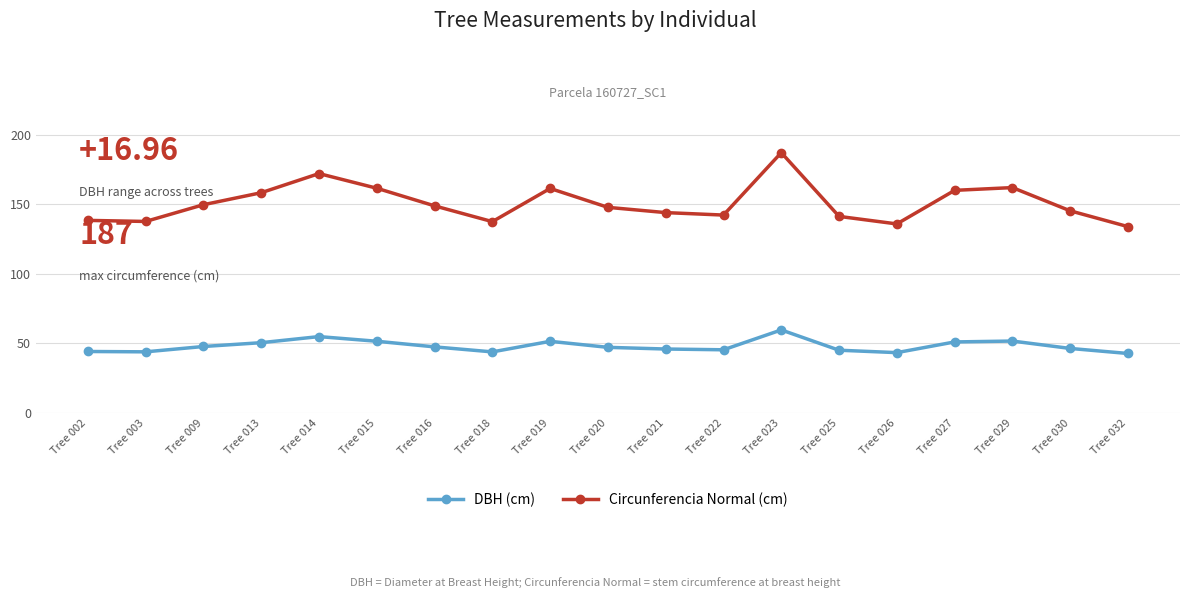

The DBH (cm) series shows 66.6 at Tree 026. True or false?

False